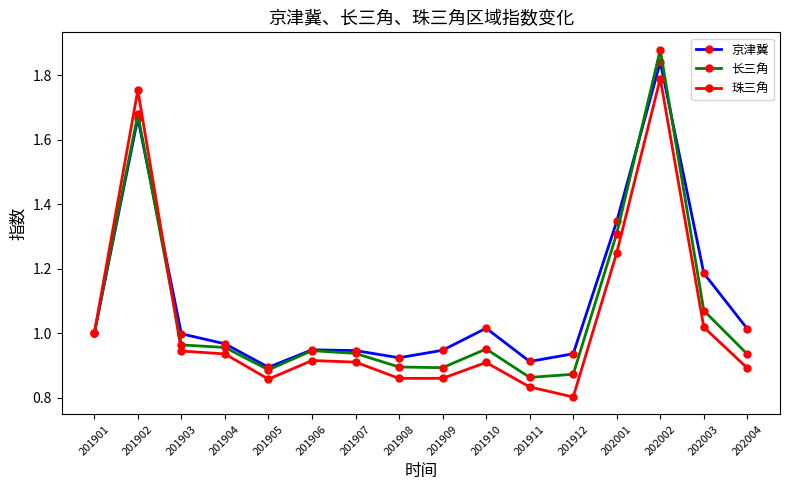

How many lines are shown in the chart?

3